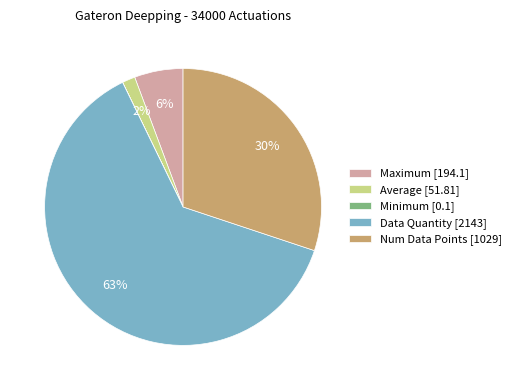

Is it true that Average [51.81] is 8% of the pie?

False